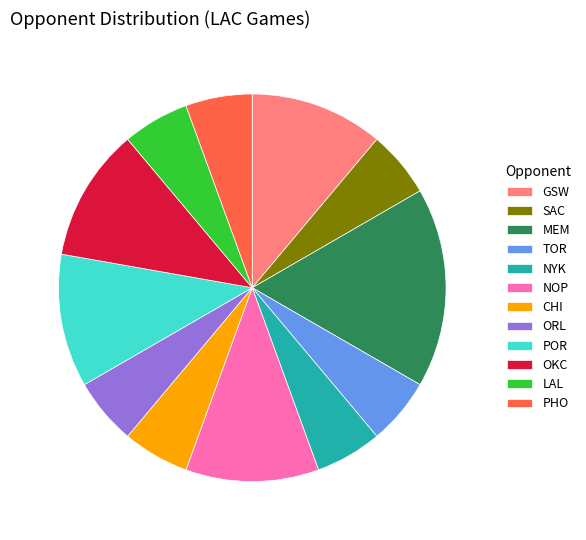

Which category has the biggest portion of the pie?

MEM